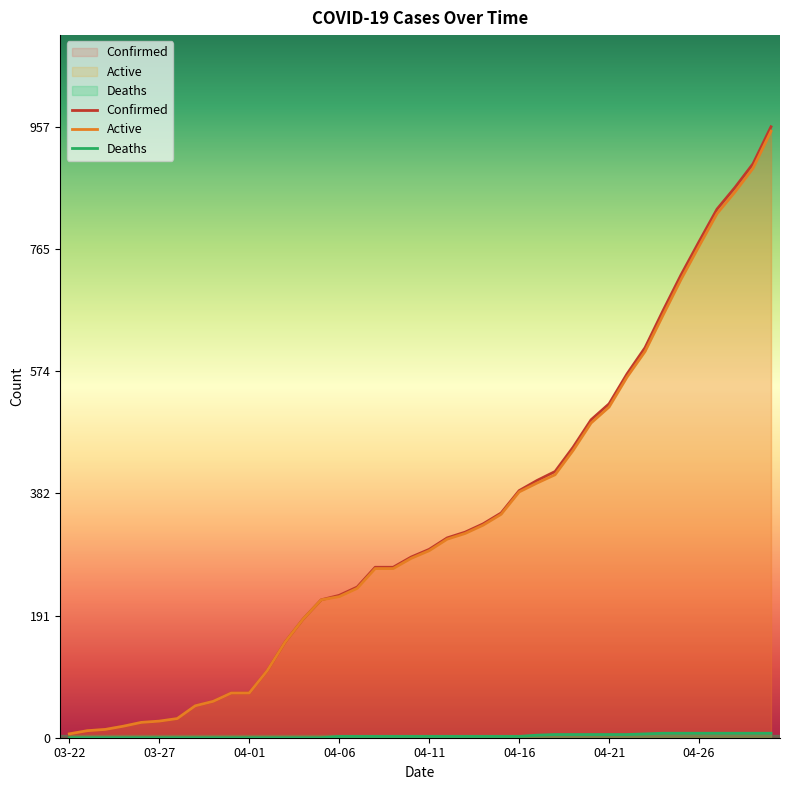

True or false: Deaths has more than 1 interior local peaks.

False